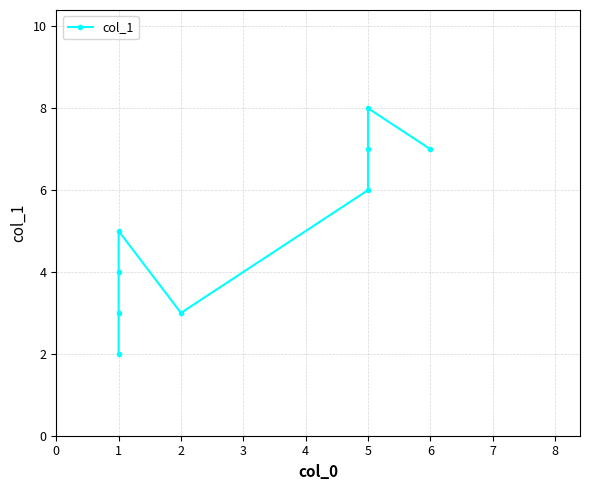

Rank the categories by value from highest to lowest.

5, 5, 6, 5, 1, 1, 1, 2, 1